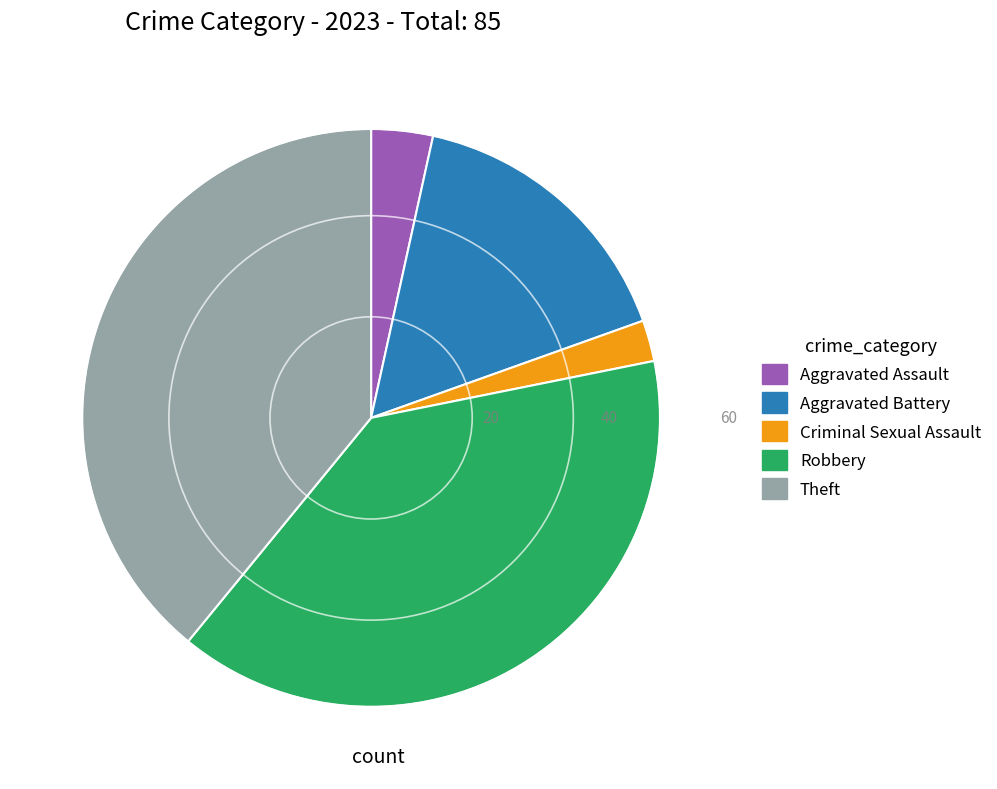

Does Aggravated Assault account for over 50% of the chart?

No